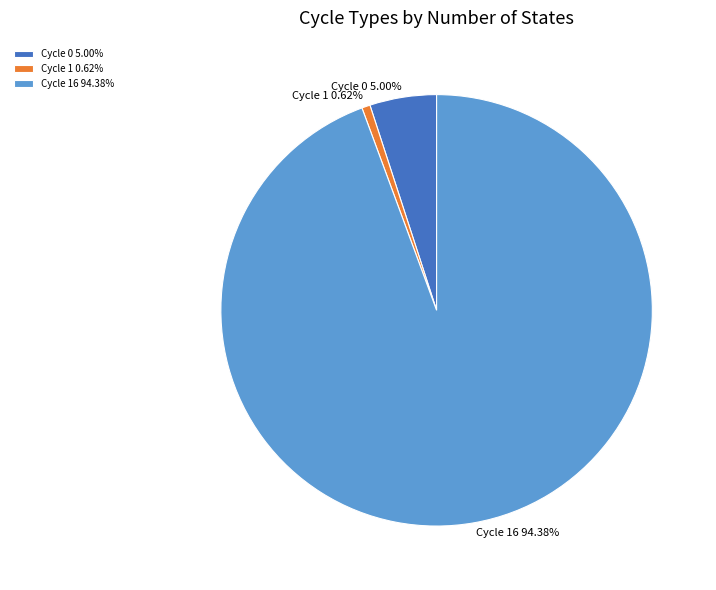

Count the number of slices in the pie.

3